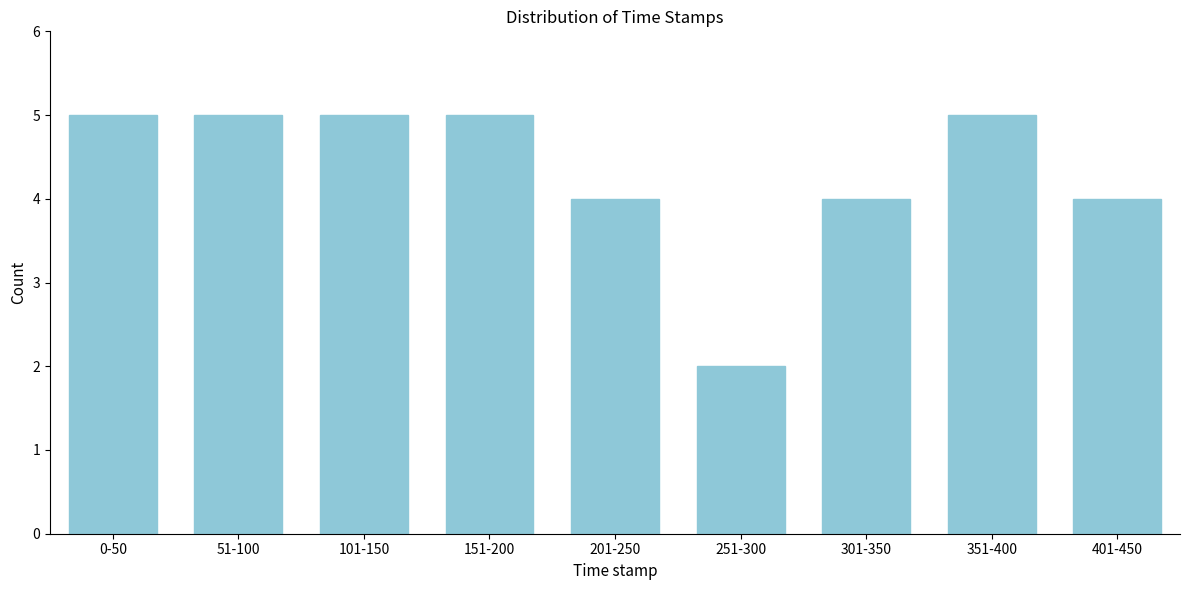

Reading left to right, extract all data points from this chart.

5	5	5	5	4	2	4	5	4